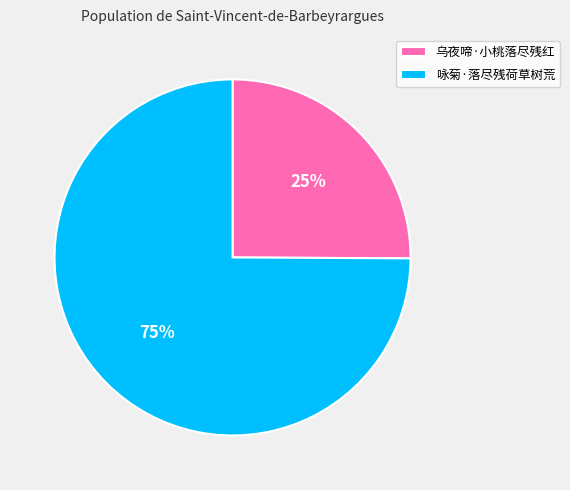

True or false: 咏菊·落尽残荷草树荒 accounts for 75% of the total.

True